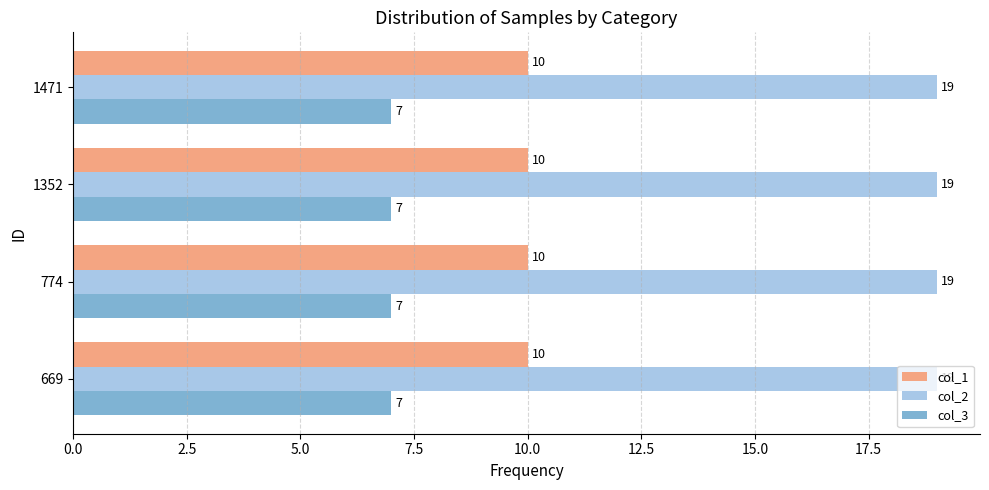

What is the difference between the highest and lowest values at 1352?

12